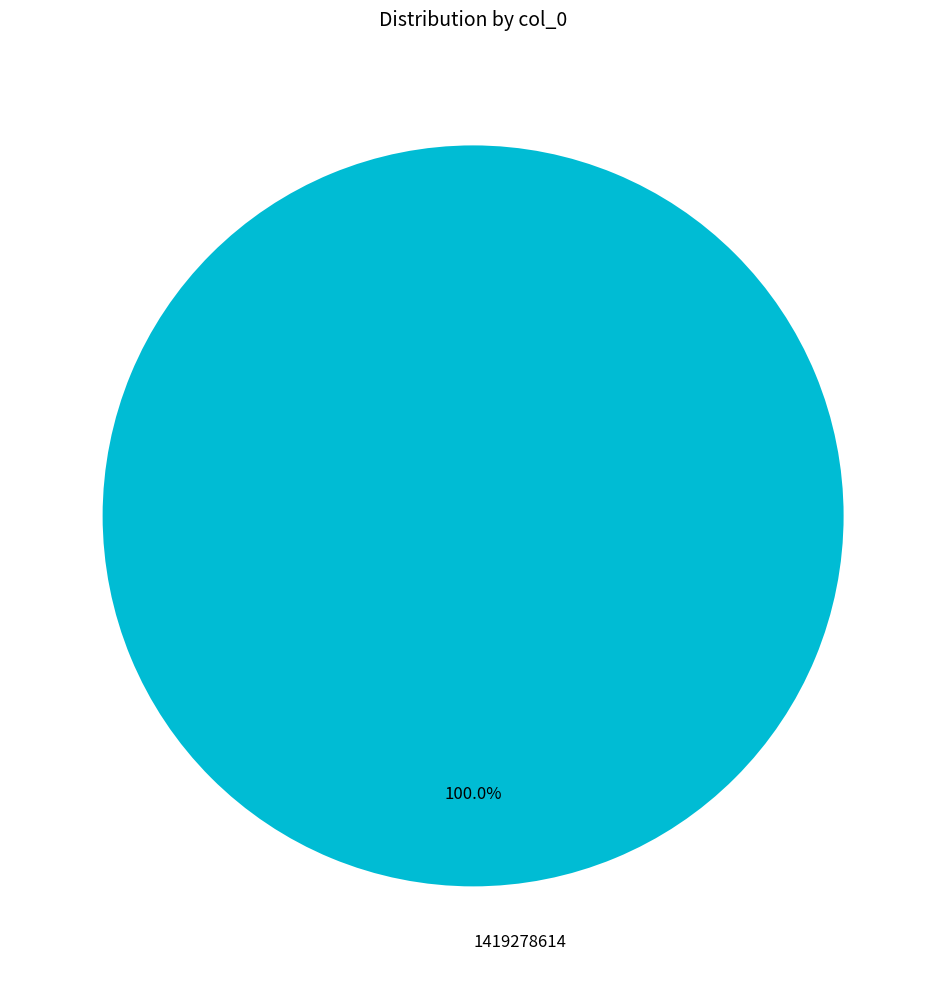

Rank the categories by value from highest to lowest.

1419278614